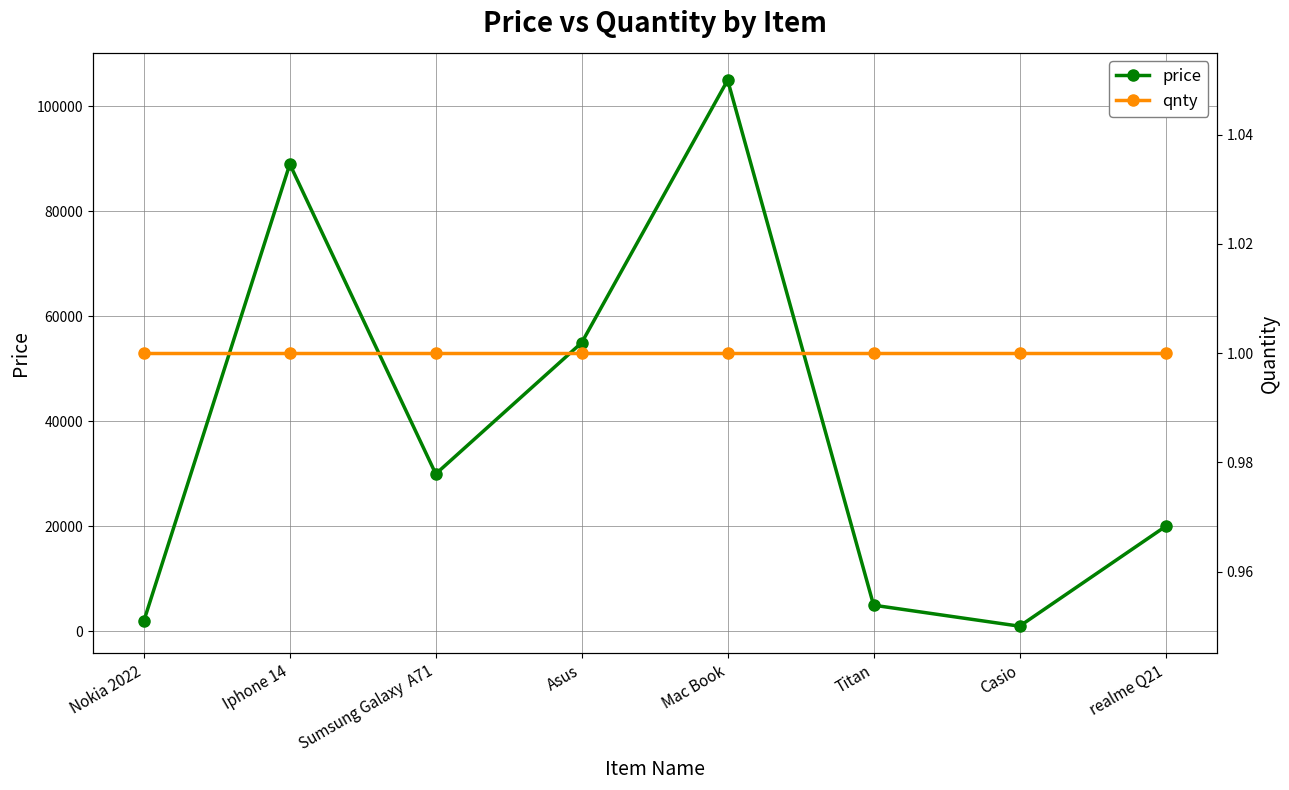

What is the sum of all price values?

307000